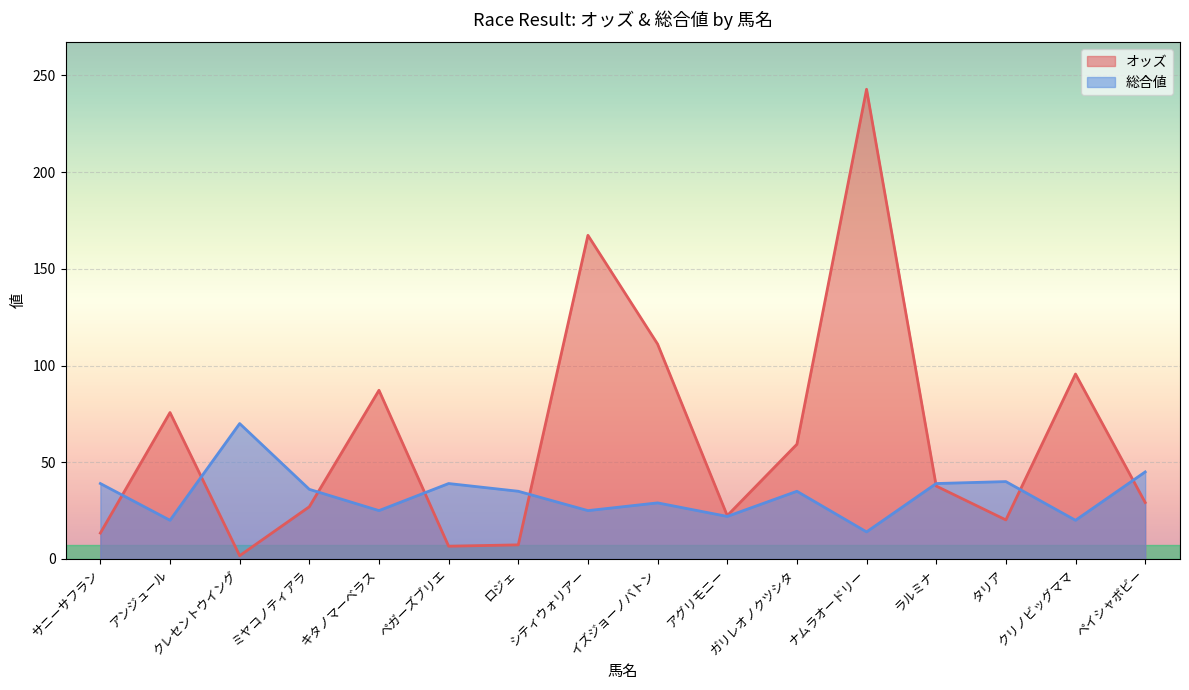

Between ロジェ and クリノビッグママ, which series saw the biggest shift?

オッズ